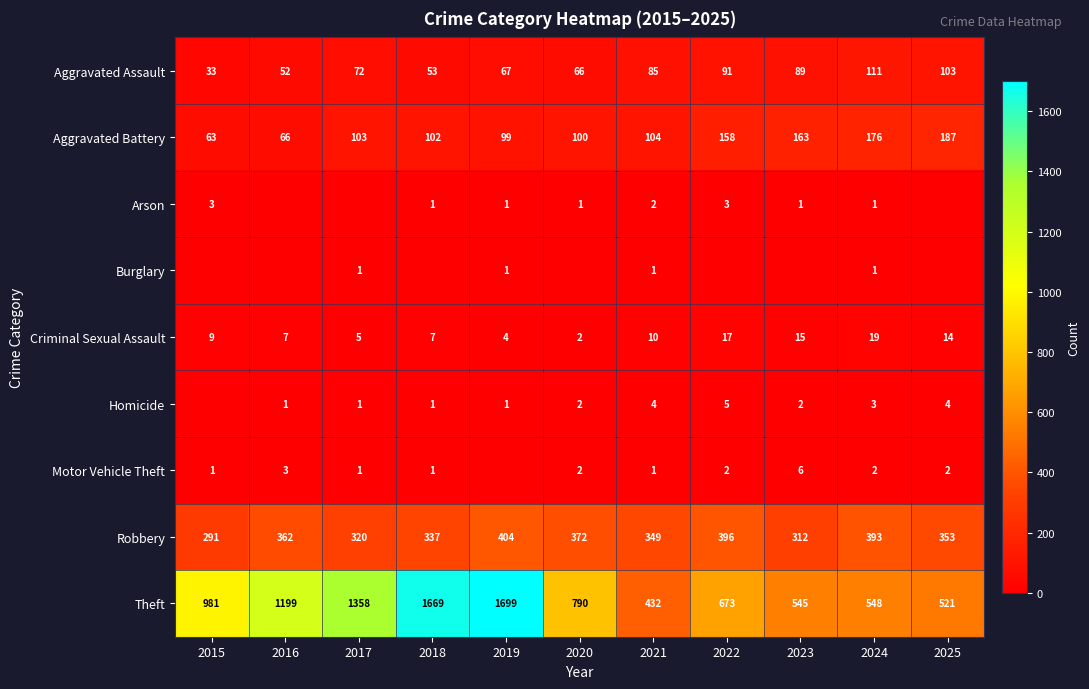

What is the difference between the Aggravated Battery values at 2020 and 2023?

63